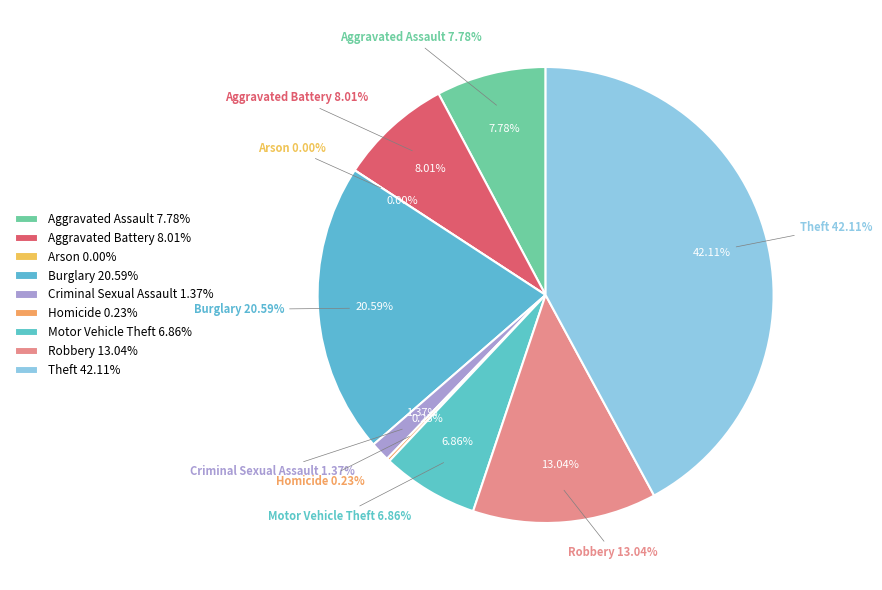

How many segments does this pie chart have?

9